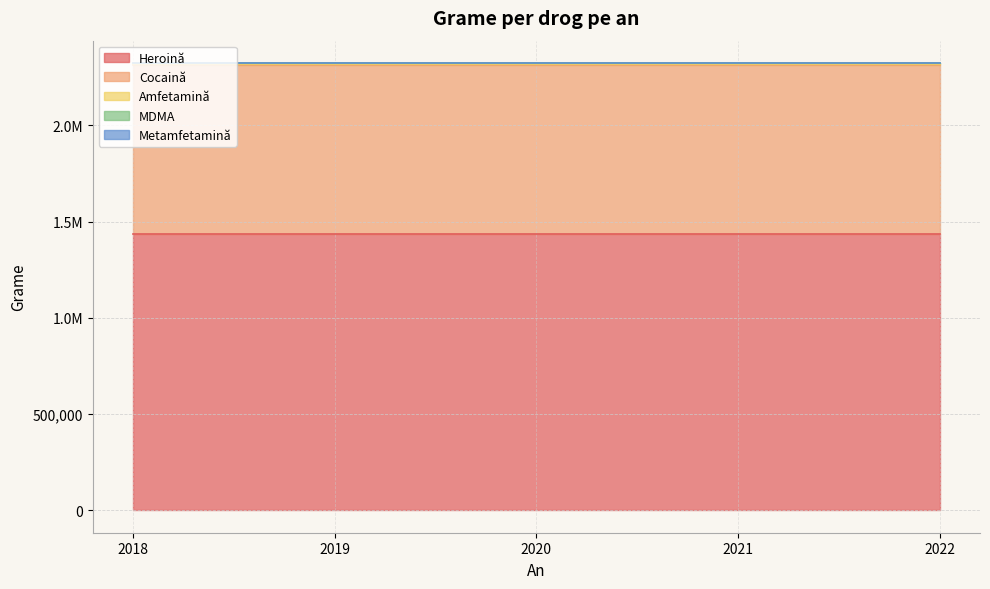

What is the value of the Heroină point at the 3rd from the left?

1437392.1